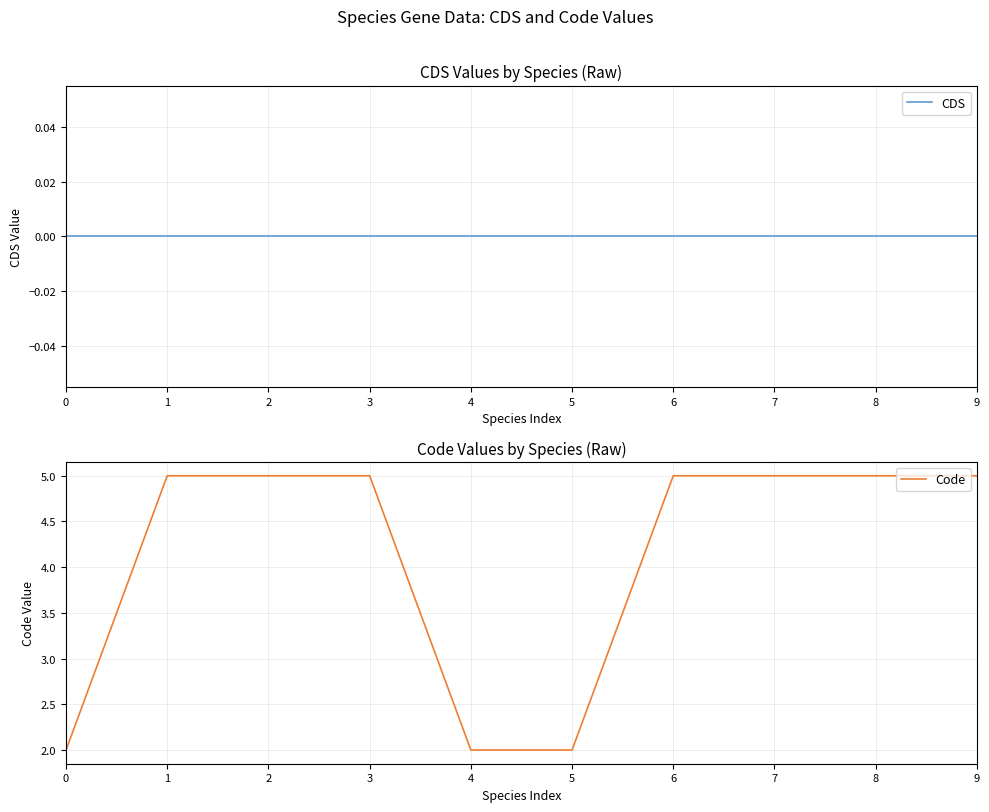

What is the maximum value for Code?

5